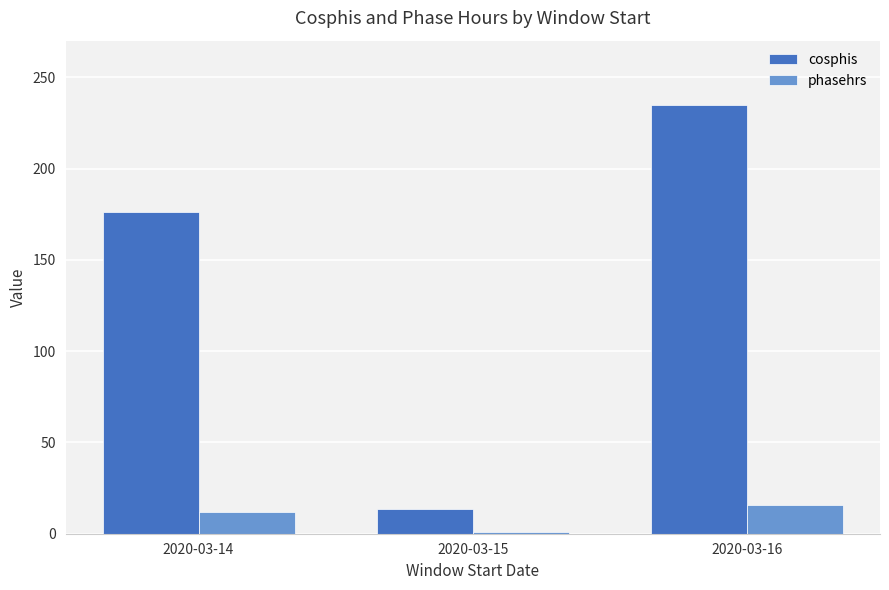

What value does the cosphis series have at 2020-03-14?

176.2